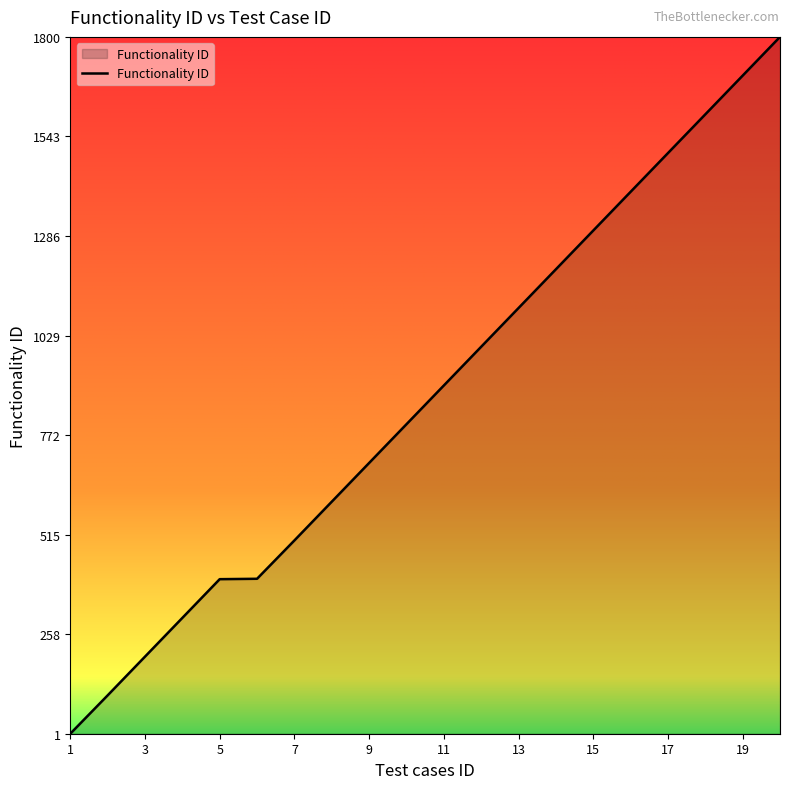

What is the maximum value shown in the chart?

1800